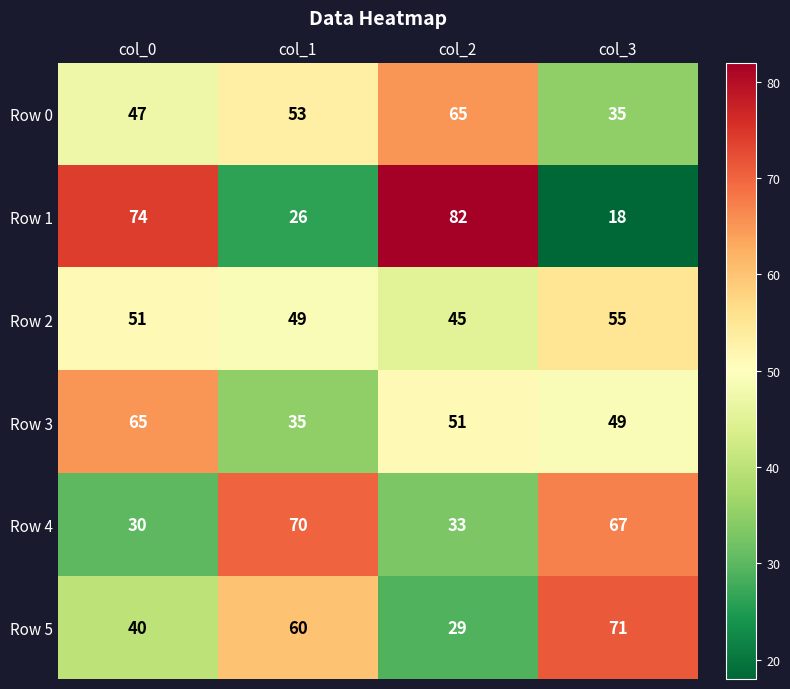

Which series has the largest range (max minus min)?

Row 1